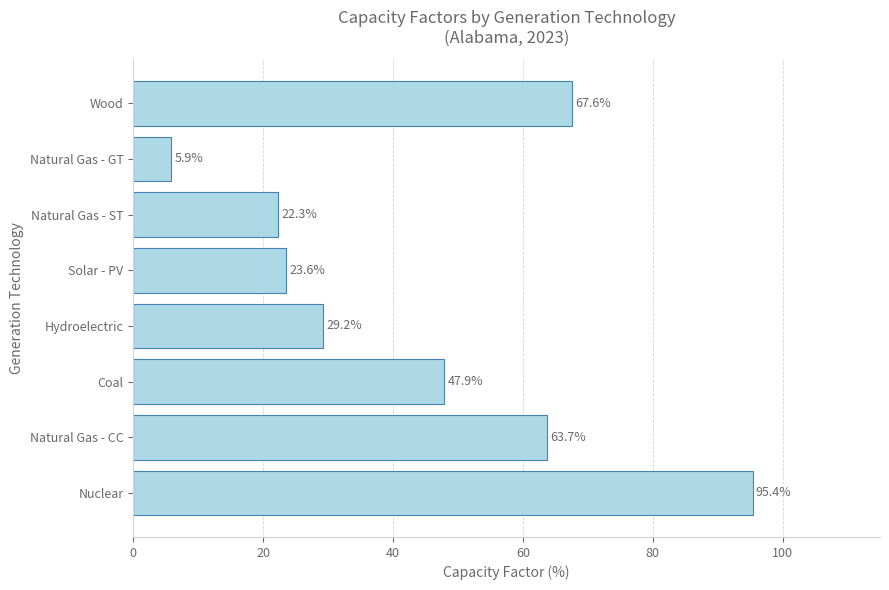

What is the greatest value displayed?

95.4